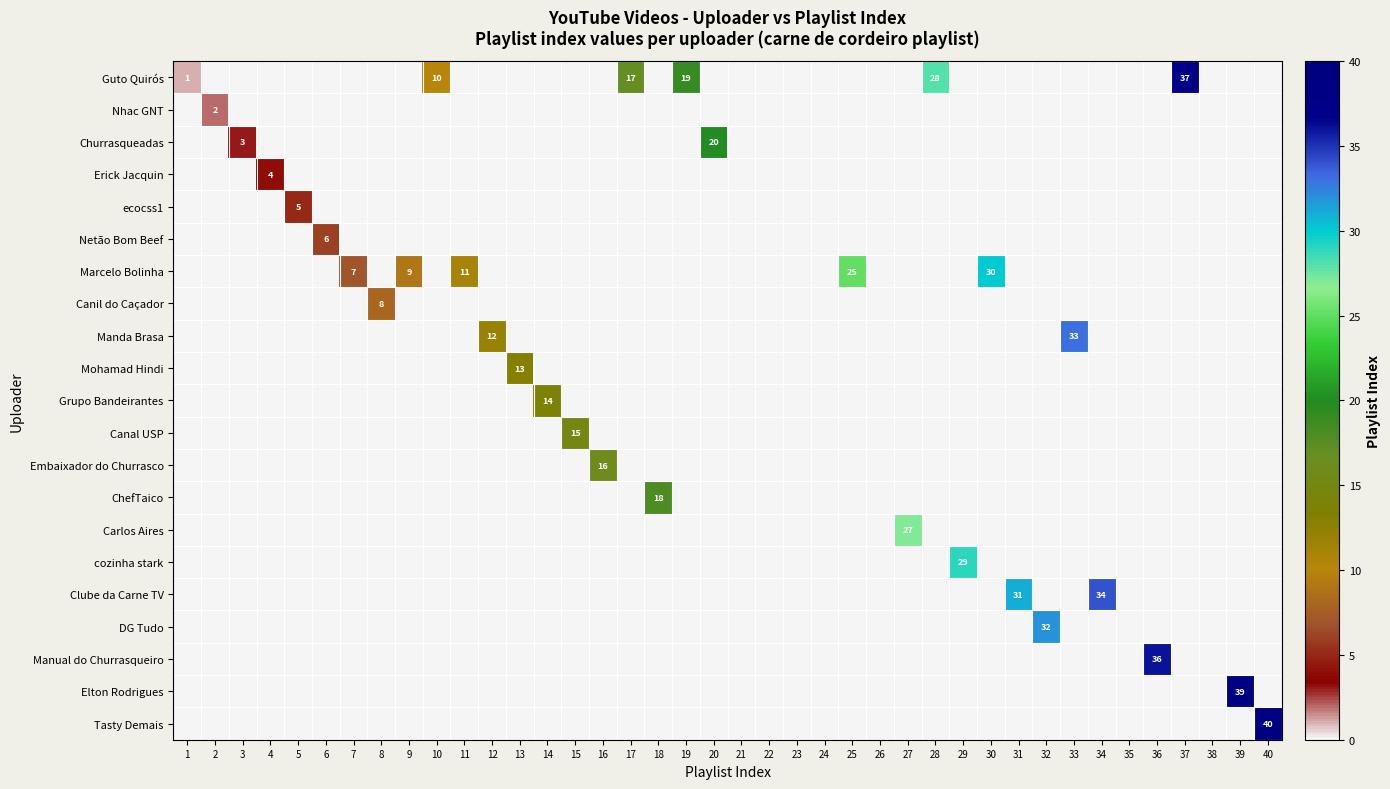

What is the difference between the Marcelo Bolinha values at 25 and 17?

25